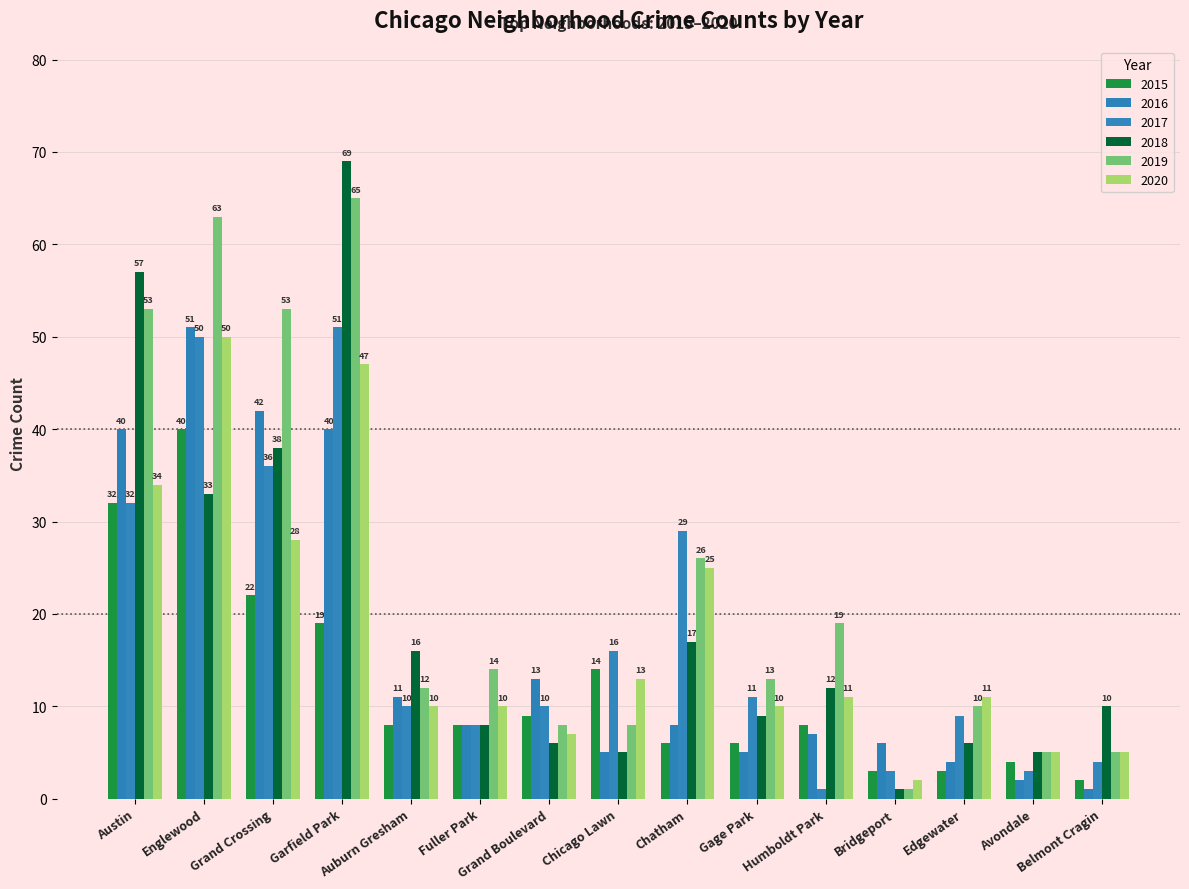

What position from the right is Bridgeport?

4